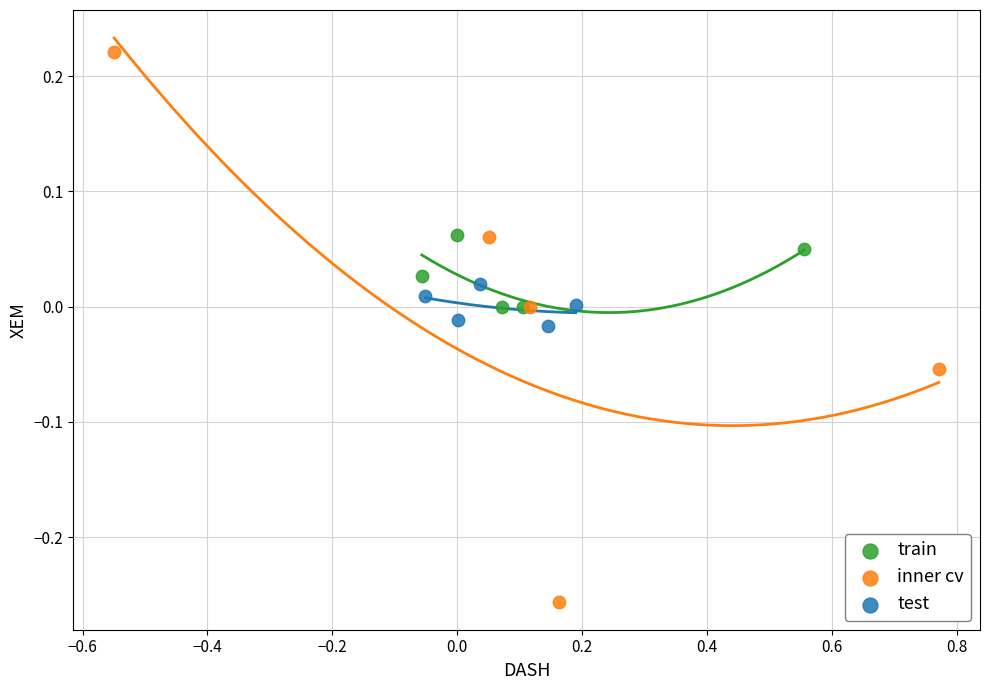

Which series reaches the maximum Y coordinate?

inner cv